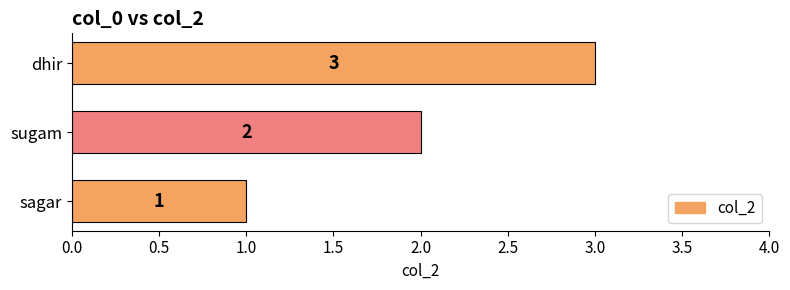

What is the difference between the second highest and minimum values?

1